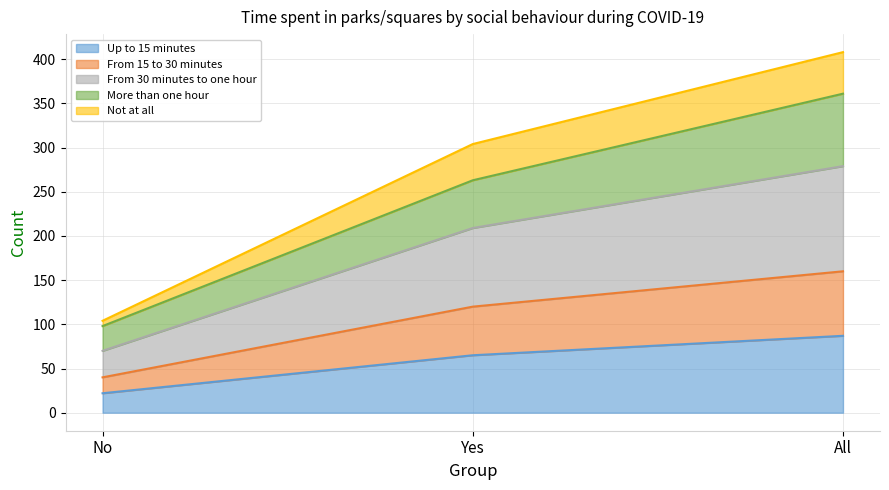

List the labels in order of From 15 to 30 minutes value, smallest first.

No, Yes, All